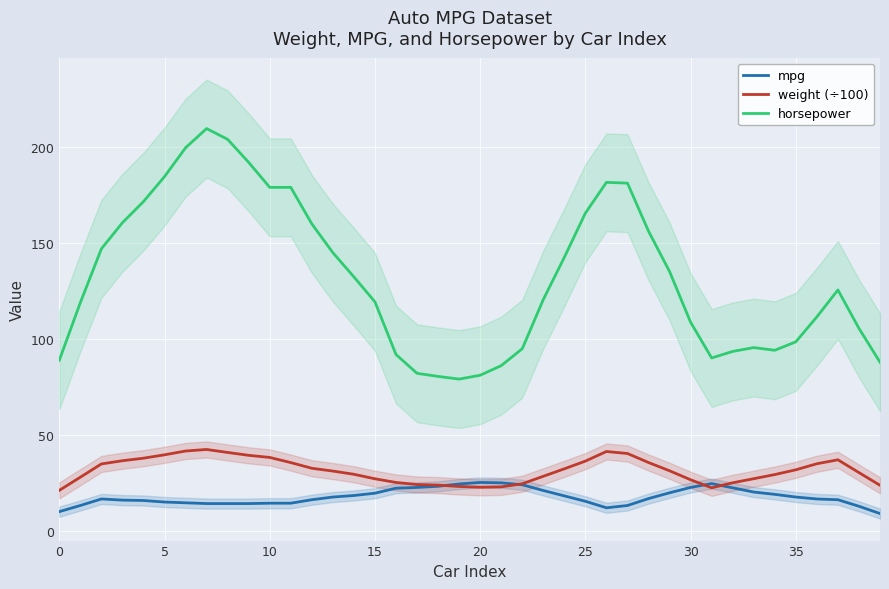

At which label does mpg reach its peak?

20